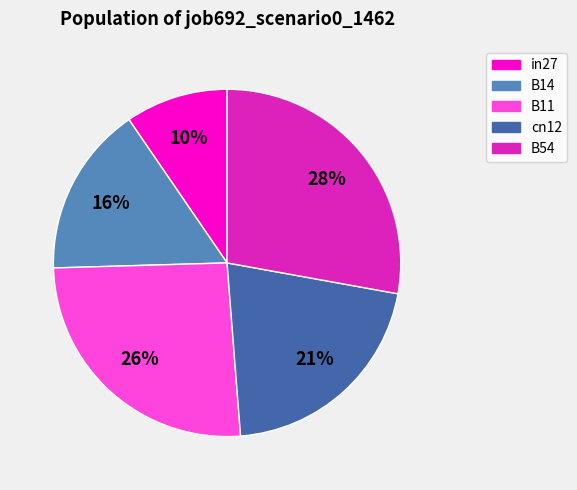

How many slices are in this pie chart?

5